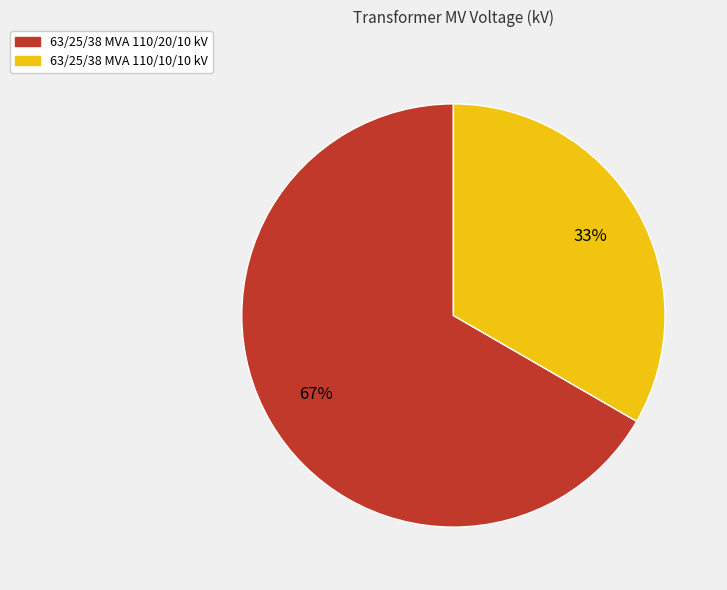

The 63/25/38 MVA 110/20/10 kV slice represents 67% of the pie. True or false?

True